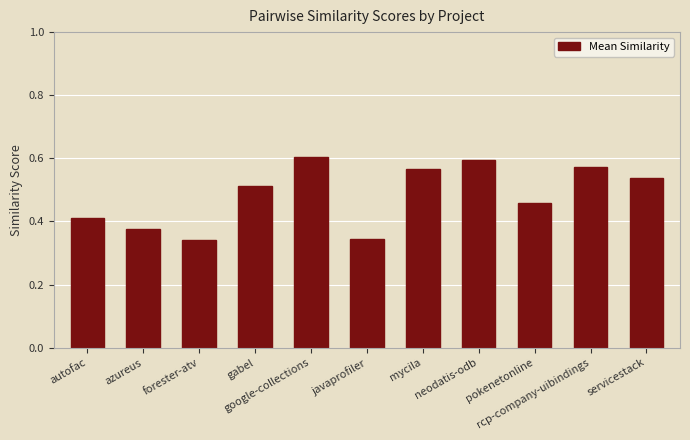

How many values are between 0 and 1?

11